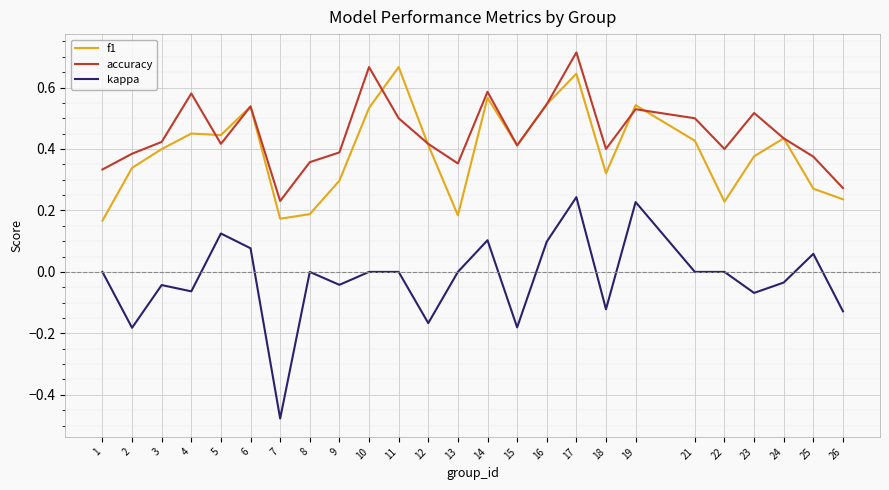

True or false: f1 and kappa intersect in this chart.

False